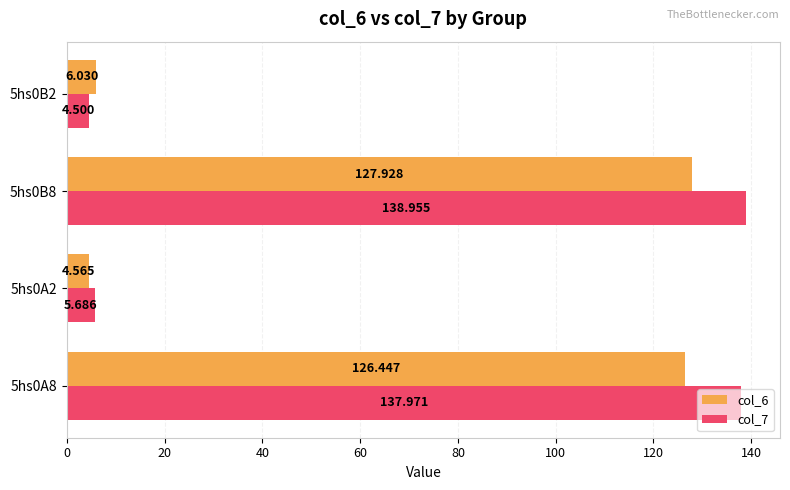

List the labels in order of col_6 value, largest first.

5hs0B8, 5hs0A8, 5hs0B2, 5hs0A2